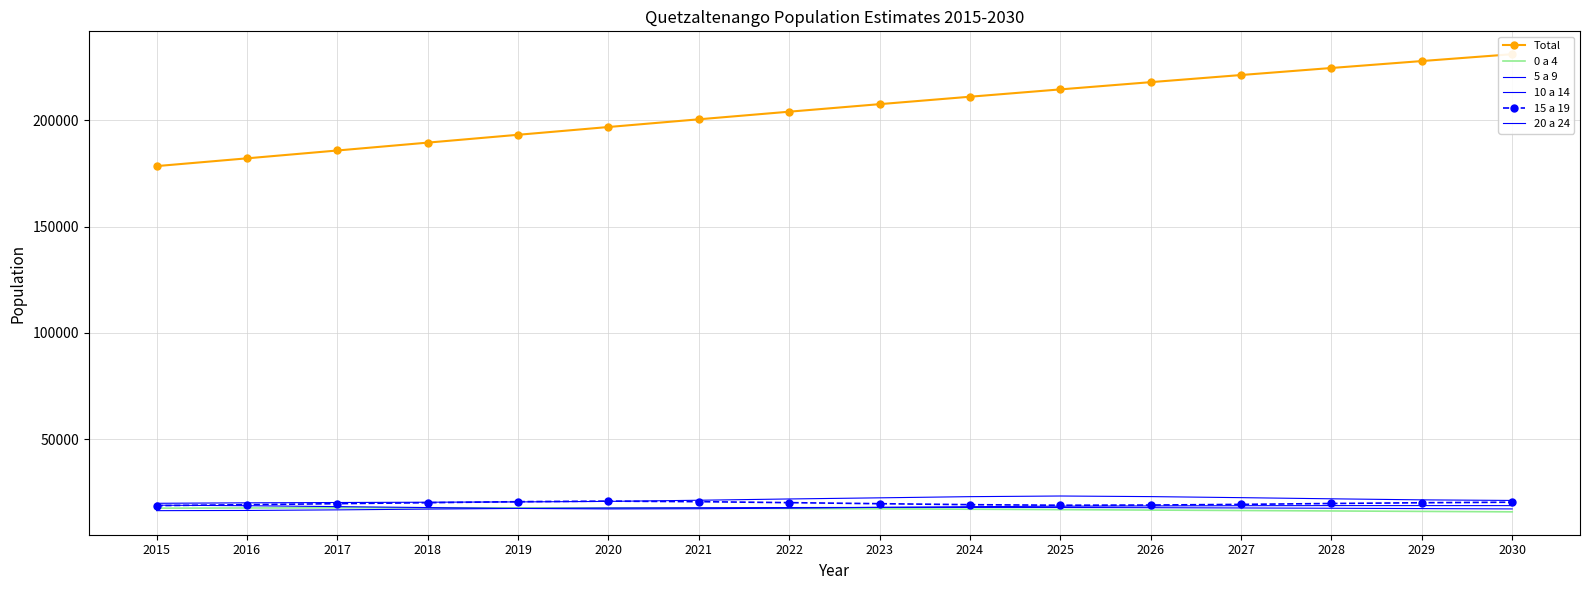

Which has a higher value, 2017 or 2025?

2025